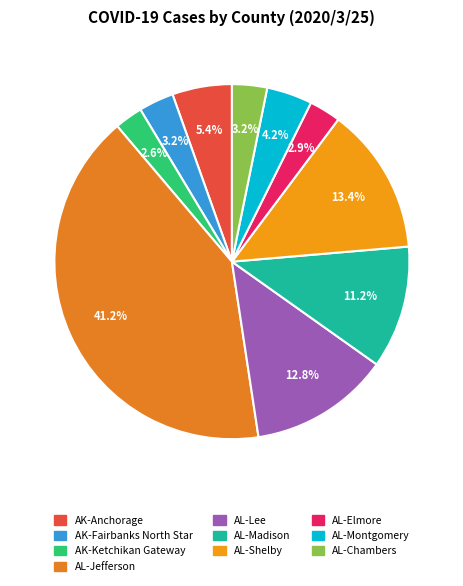

Is it true that AK-Fairbanks North Star is 10% of the pie?

False